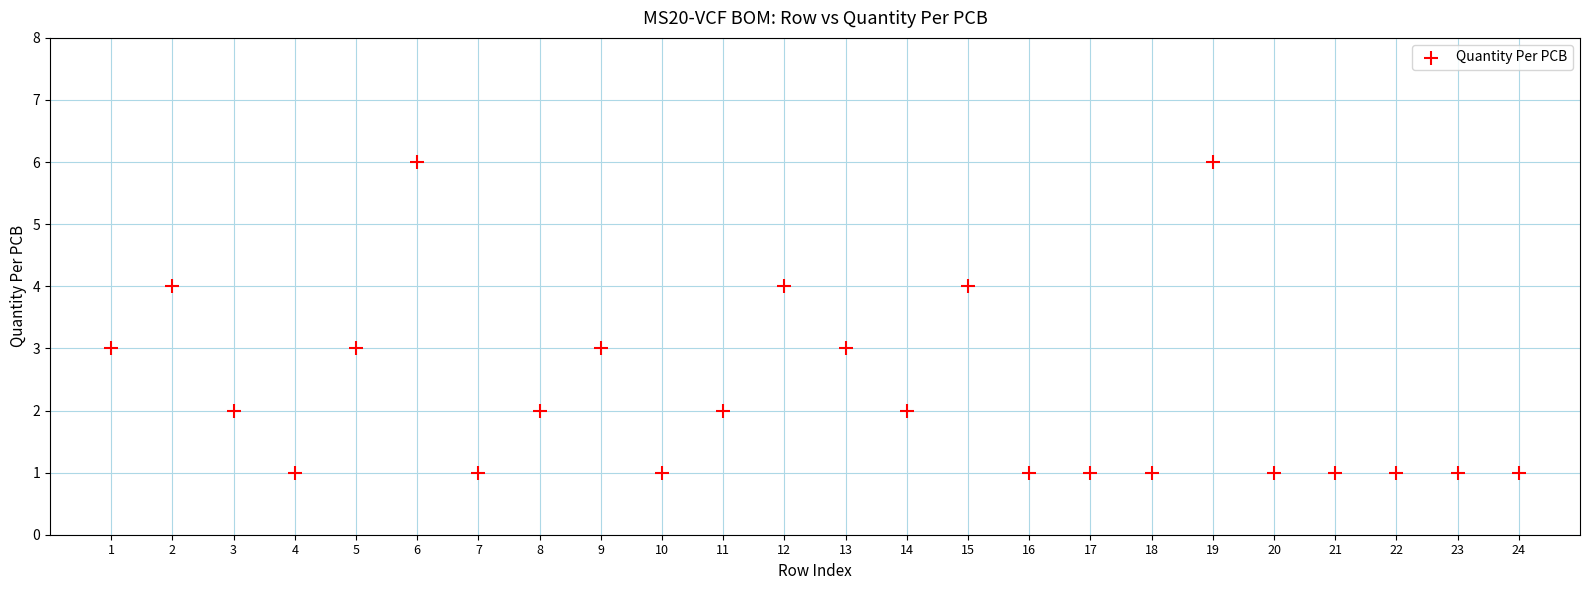

What is the range of X values (max minus min)?

23